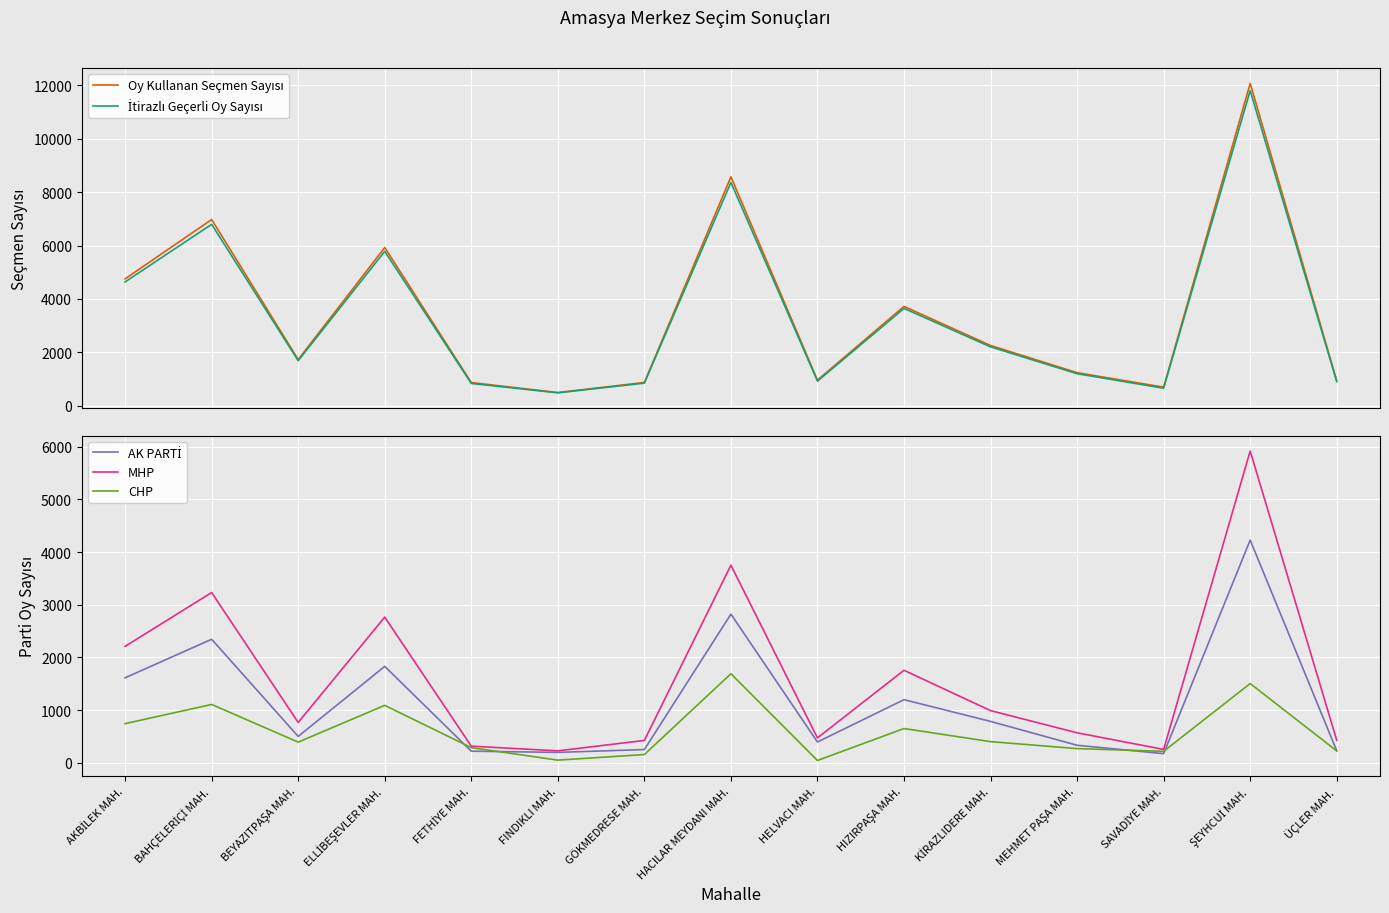

The value of Oy Kullanan Seçmen Sayısı at ŞEYHCUİ MAH. is 12077. True or false?

True